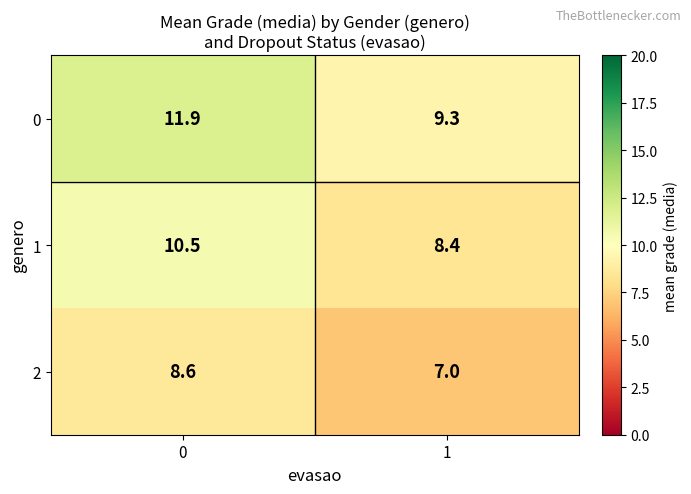

Rank the series by their maximum value, from highest to lowest.

0, 1, 2